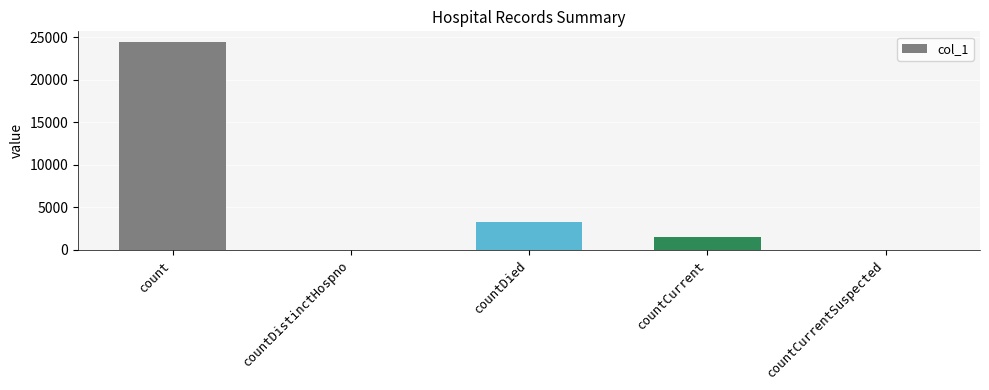

Reading left to right, list all the values displayed in this chart.

24466	0	3289	1515	0